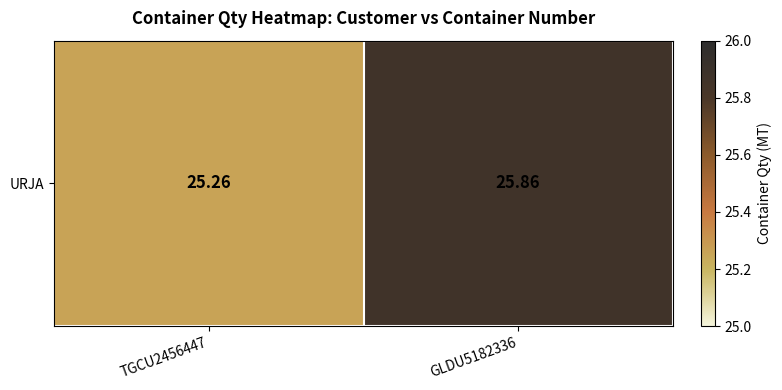

Rank the categories by value from lowest to highest.

TGCU2456447, GLDU5182336